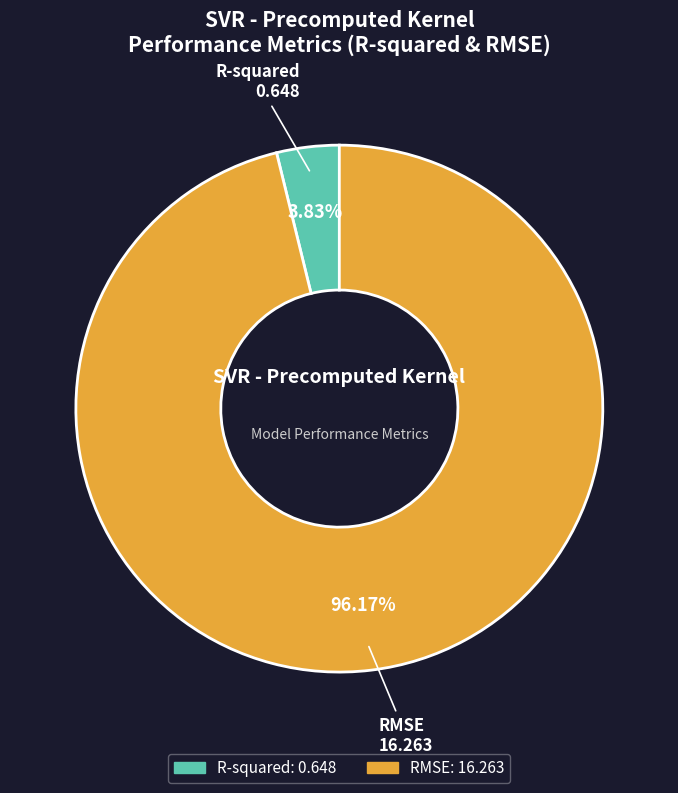

The R-squared slice represents 18% of the pie. True or false?

False